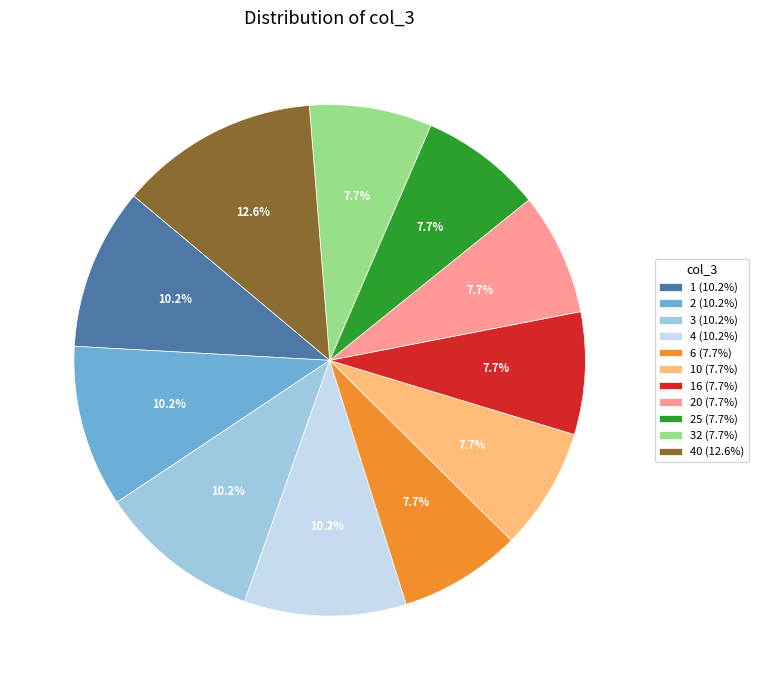

Does 20 (7.7%) account for over 50% of the chart?

No